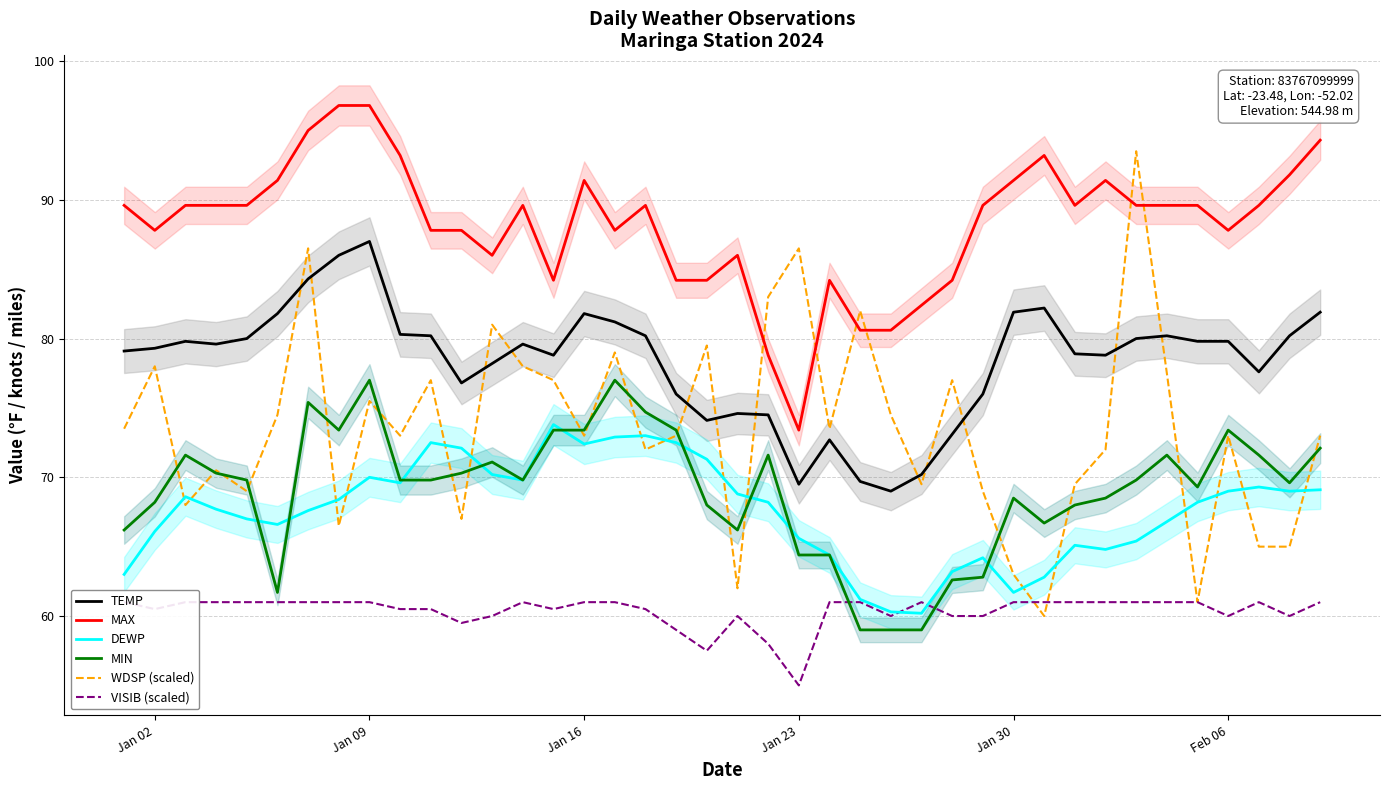

Which series has the largest range (max minus min)?

WDSP (scaled)